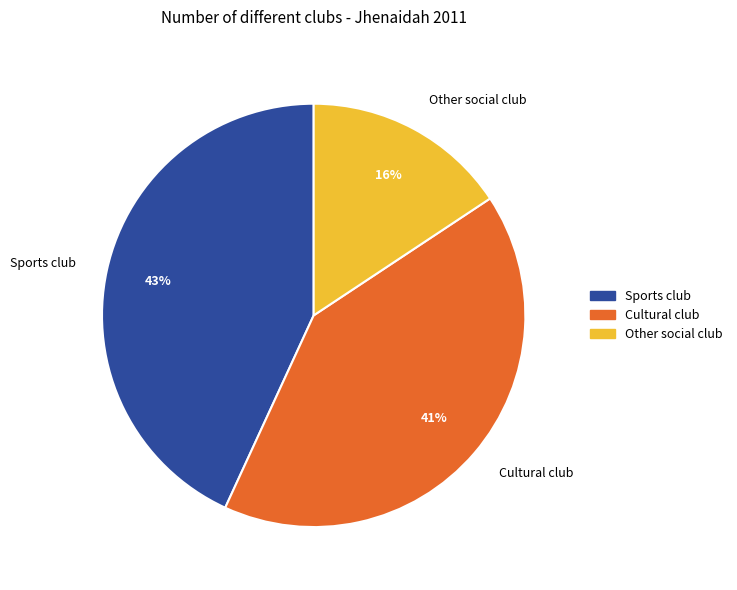

Is there any slice that represents more than half of the pie?

No